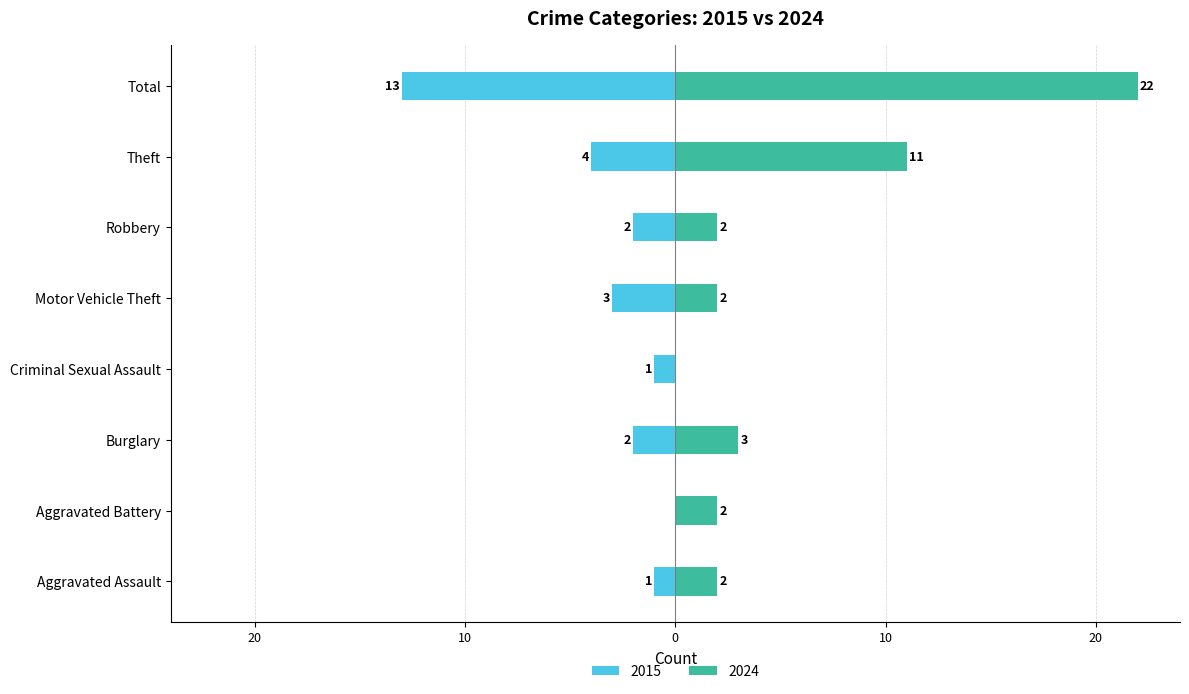

What position from the right is Criminal Sexual Assault?

5